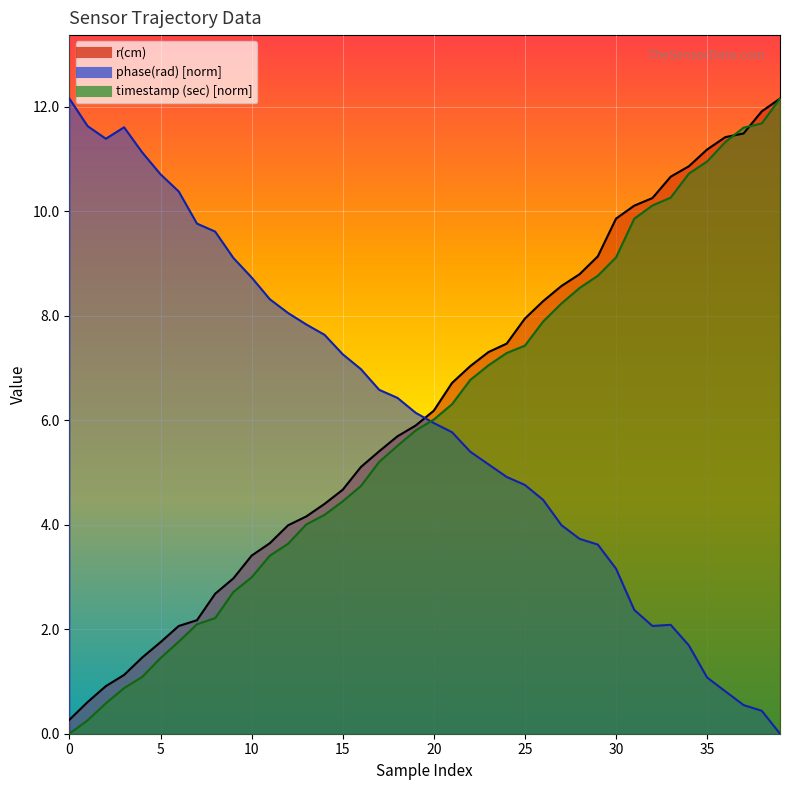

At which label does timestamp (sec) reach its peak?

39